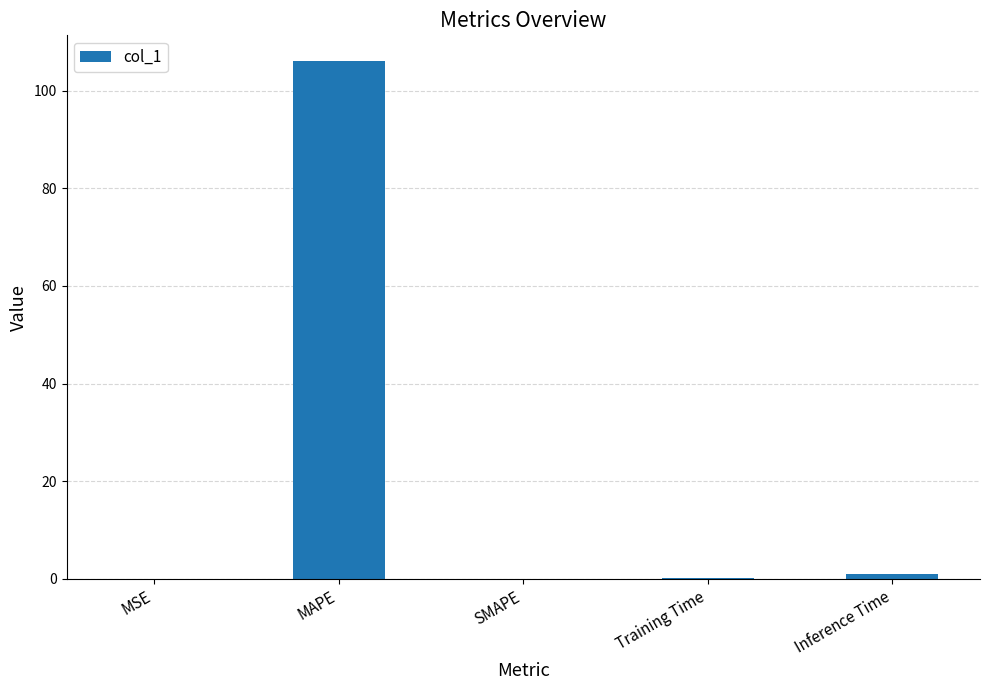

The value at SMAPE is 0.0. True or false?

True